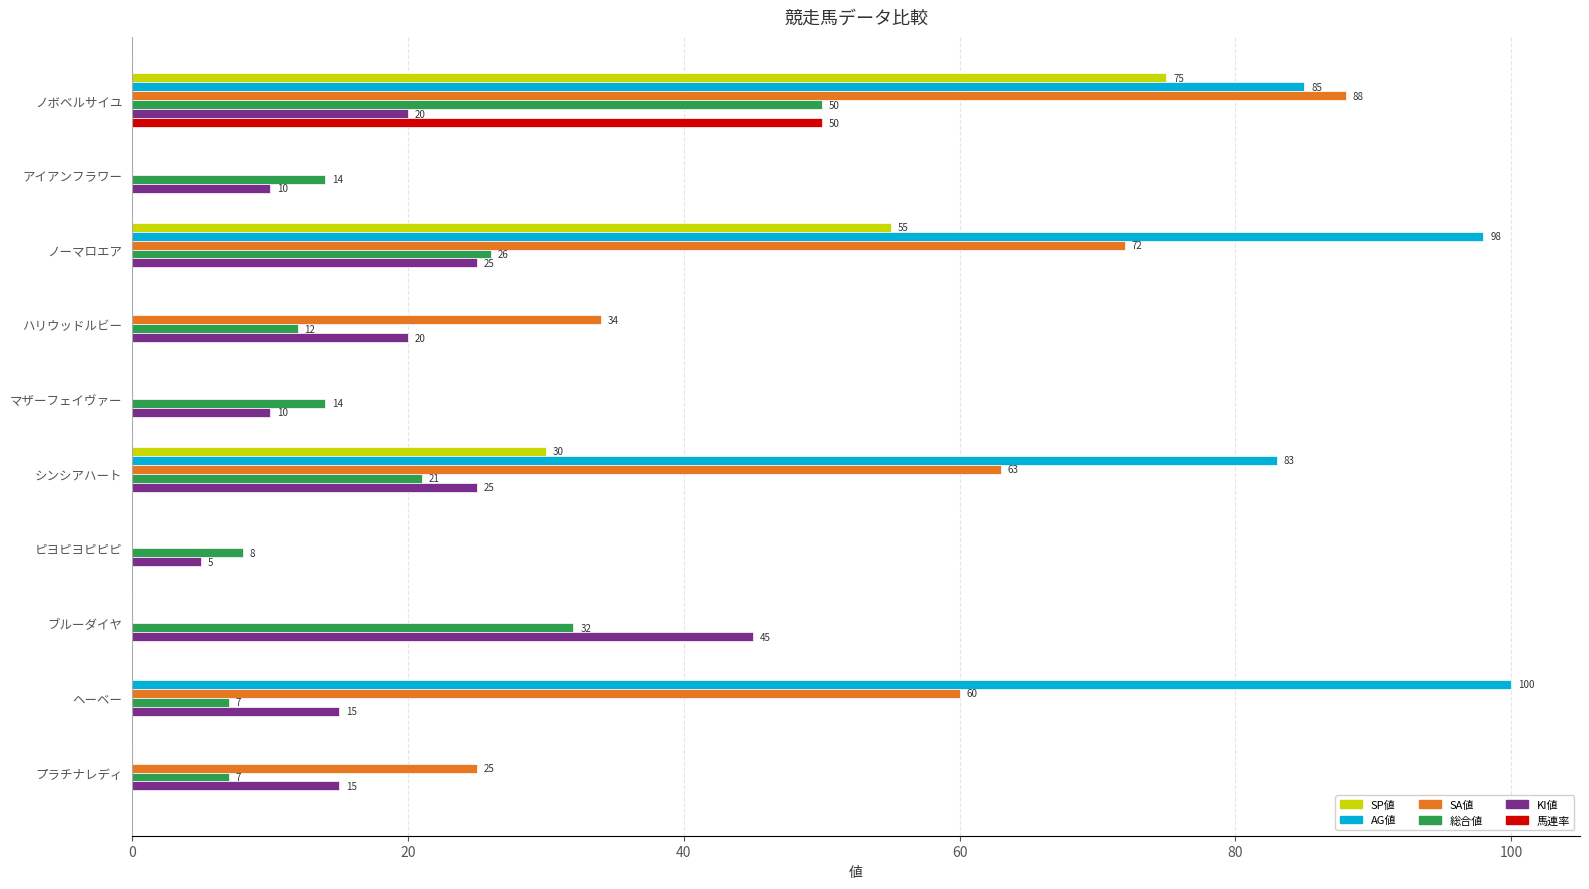

At which category does the chart reach its peak across all series?

ヘーベー